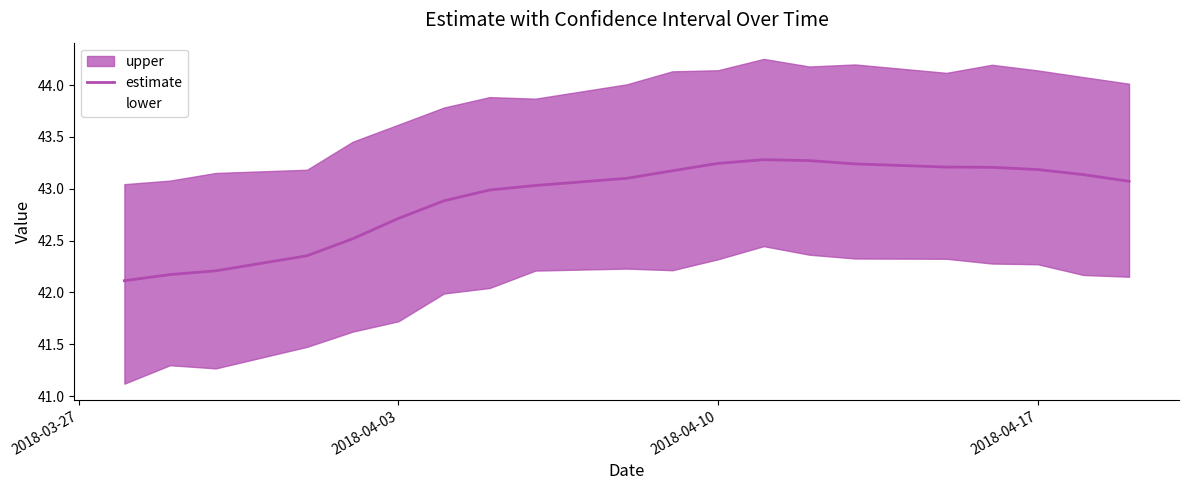

What is the minimum value for estimate?

42.1